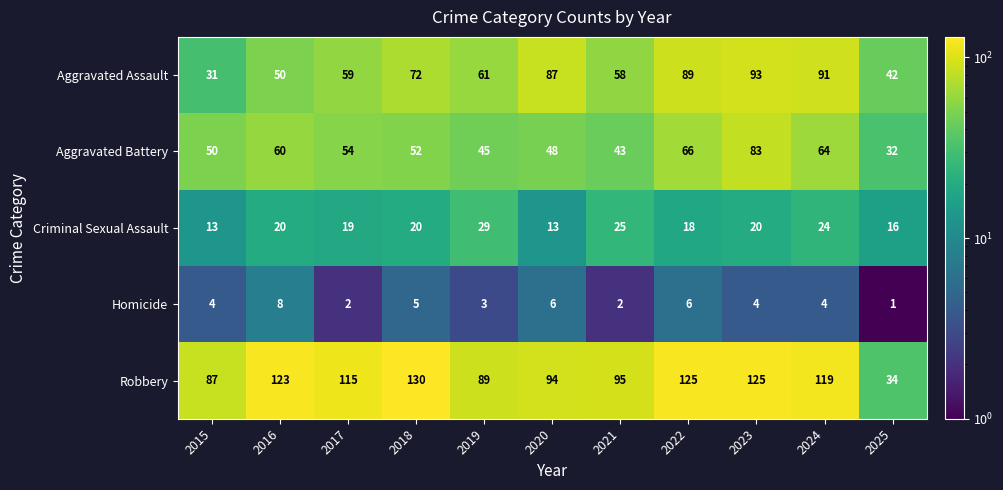

What is the total value across all series at 2015?

185